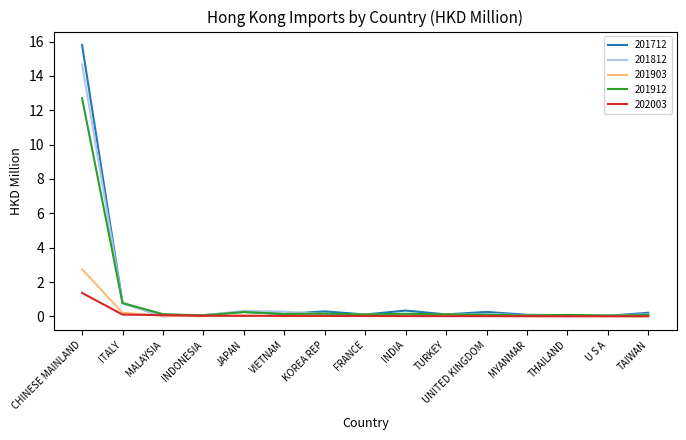

Is the value of 201712 at KOREA REP greater than the value of 201812 at THAILAND?

Yes